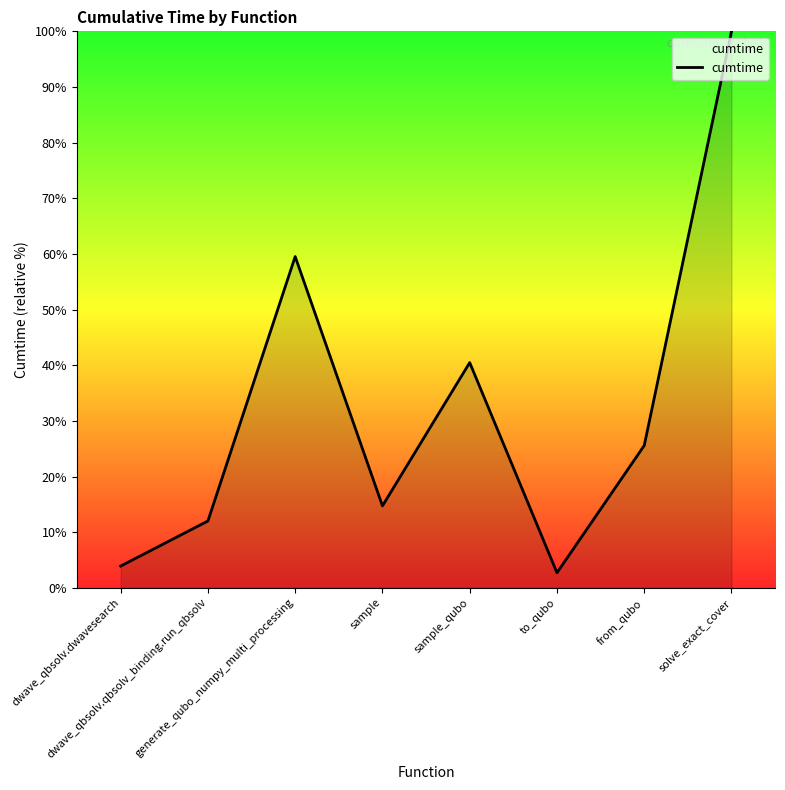

What position from the left is dwave_qbsolv.dwavesearch?

1